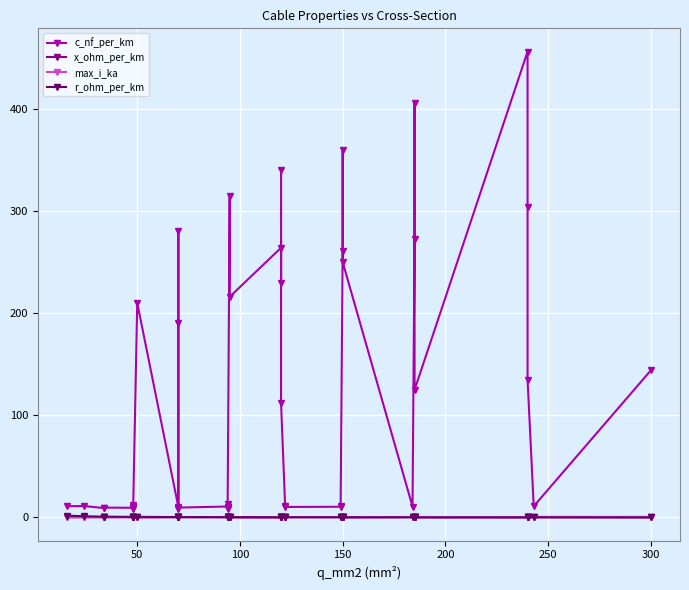

True or false: c_nf_per_km has a value of 171.5 at 36.

False